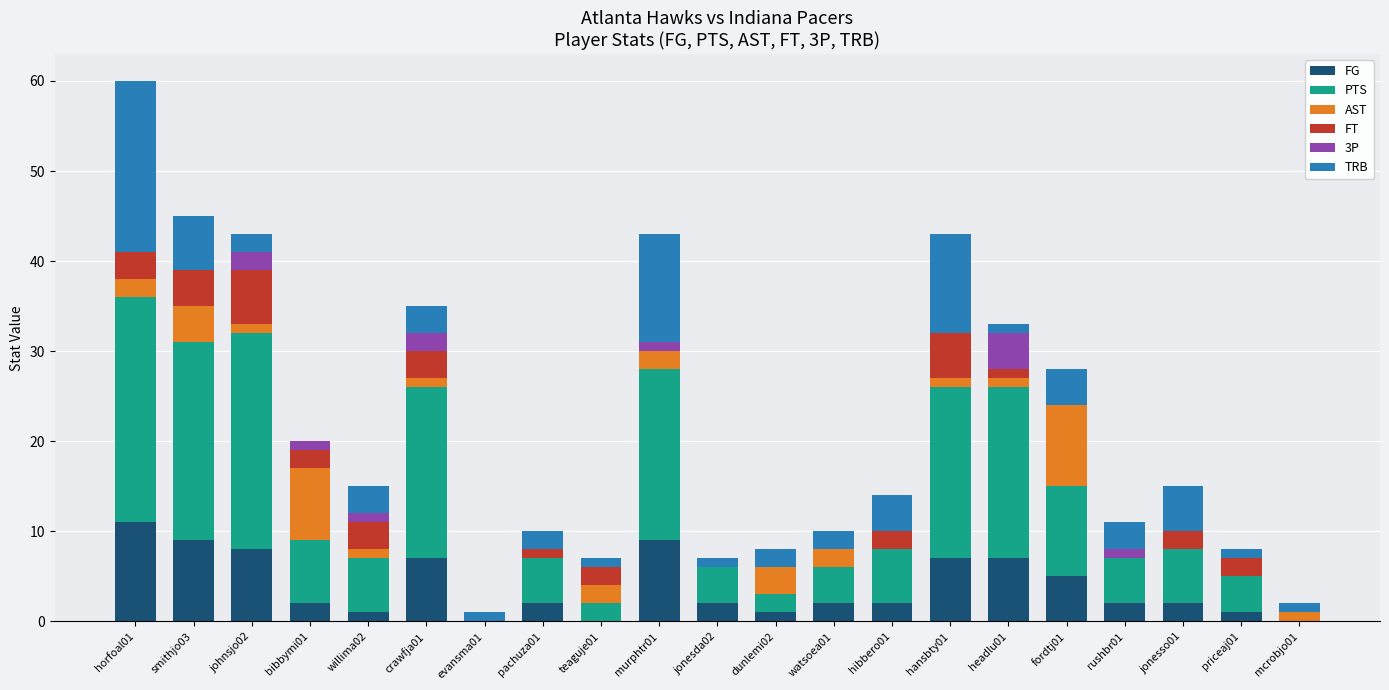

At which label does FG reach its peak?

horfoal01